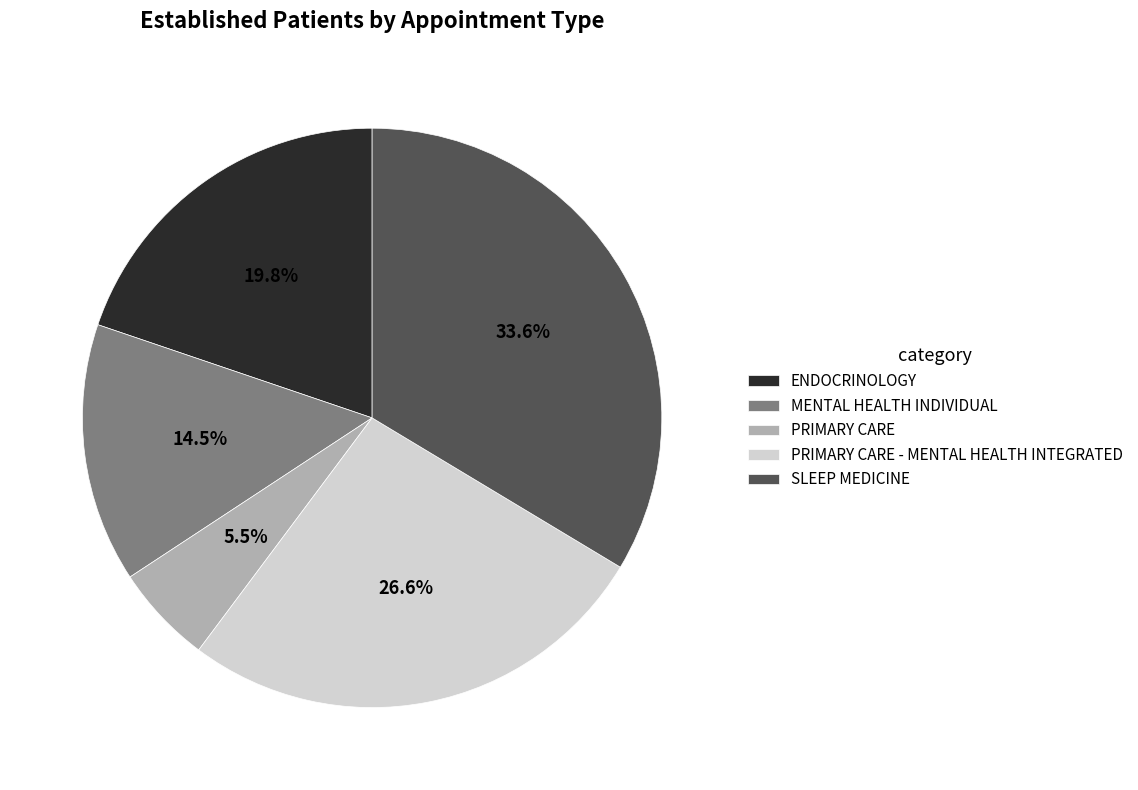

Does PRIMARY CARE - MENTAL HEALTH INTEGRATED account for over 50% of the chart?

No